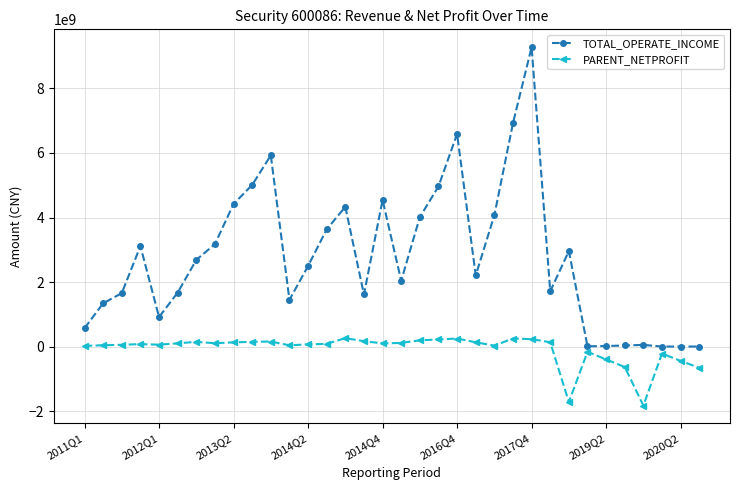

What is the average value of the PARENT_NETPROFIT series?

-79687116.1